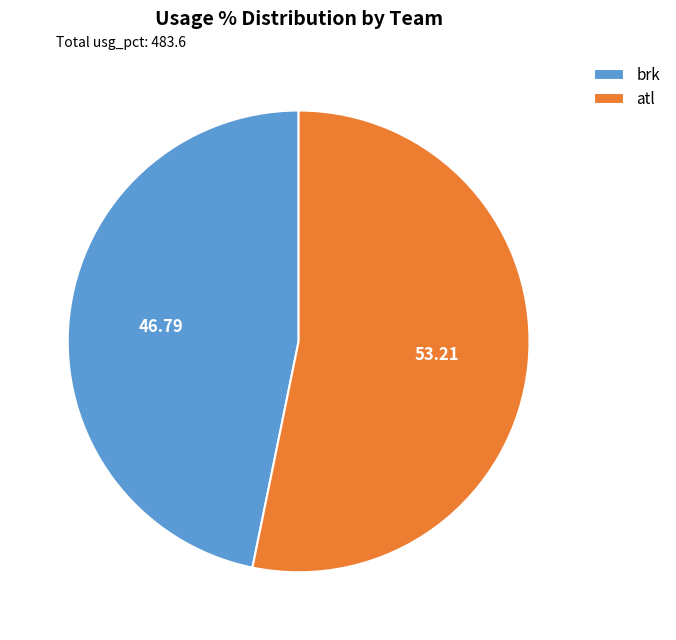

Which category has the biggest portion of the pie?

atl